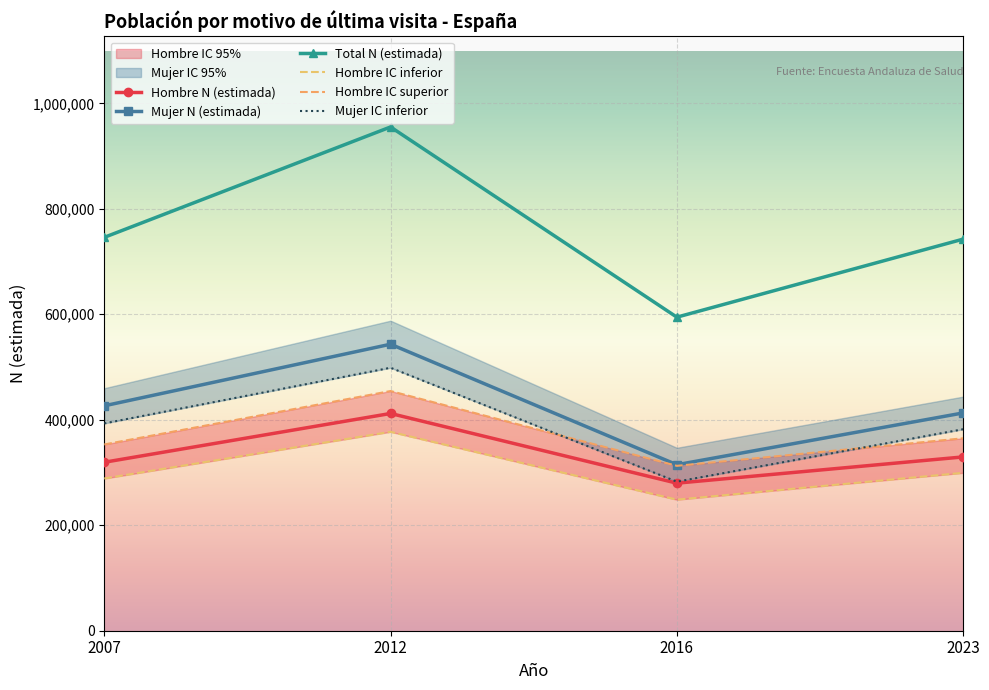

True or false: Hombre N (estimada) and Mujer IC inferior cross at least once.

False